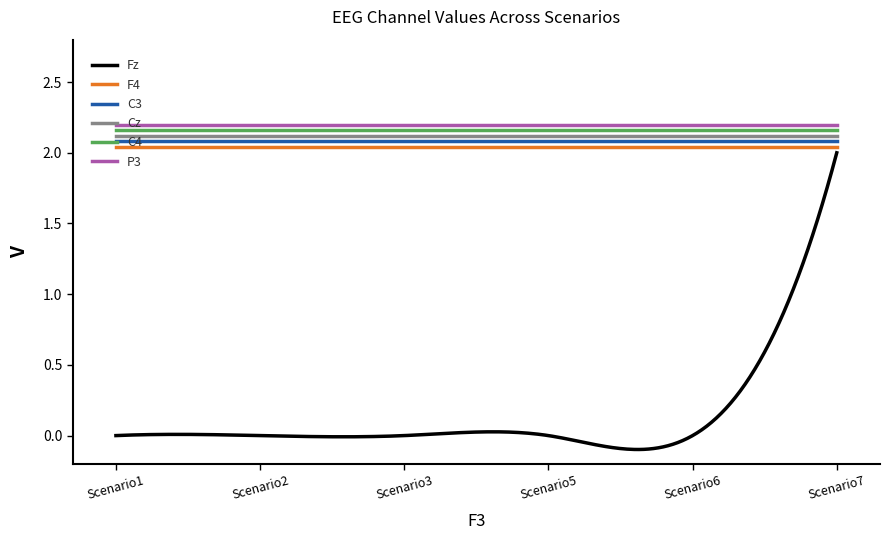

Which series has the widest spread of values?

Fz